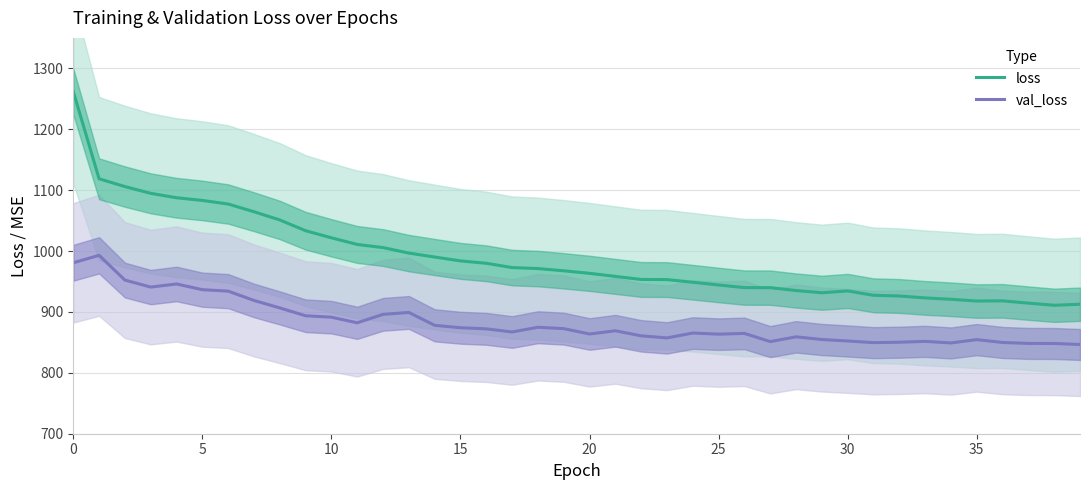

What is the minimum value for loss?

910.9